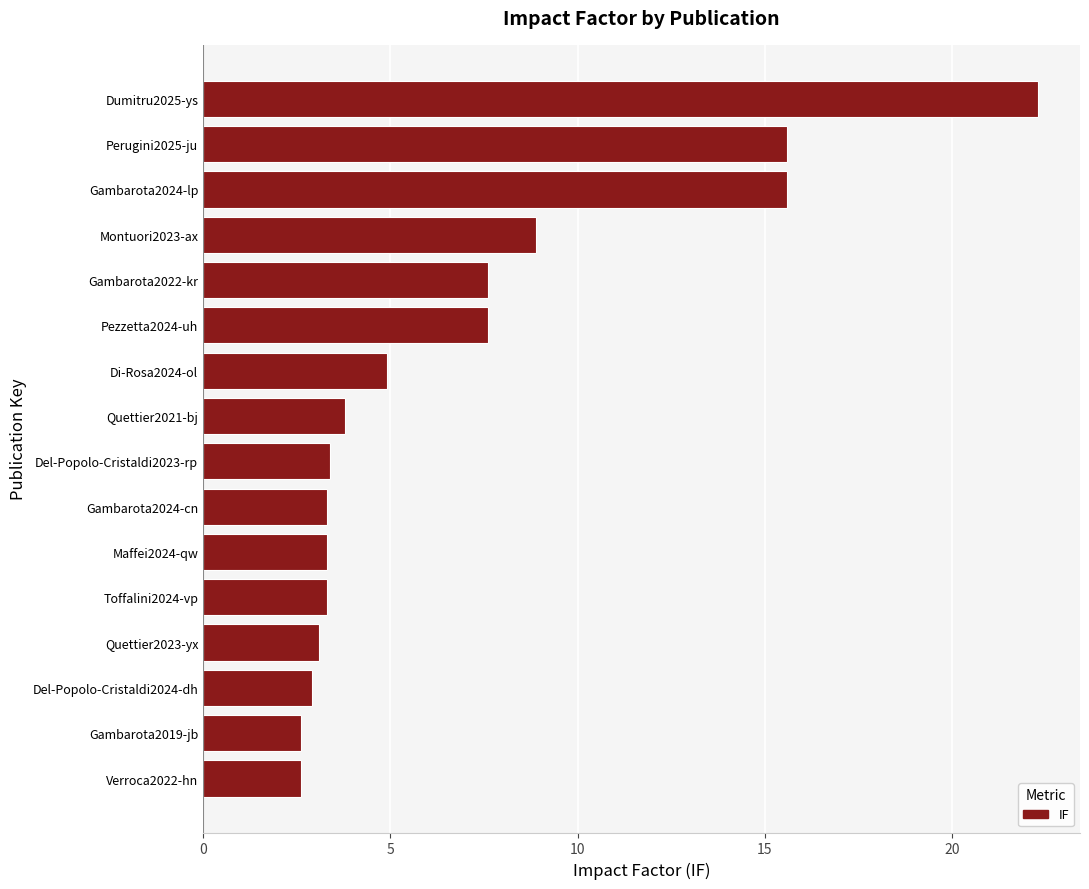

What is the difference between the values at Gambarota2022-kr and Verroca2022-hn?

5.0